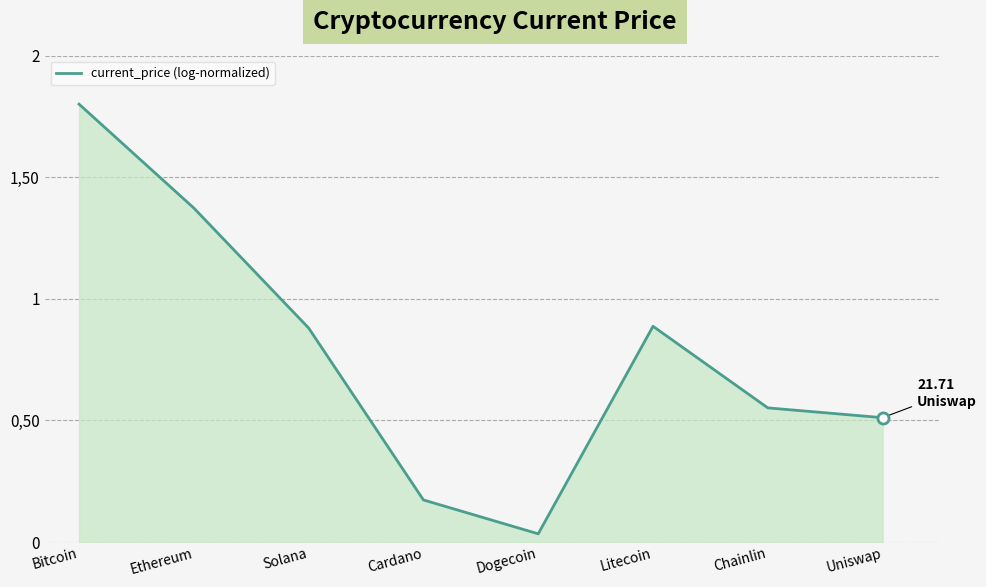

Does the chart have visible grid lines?

Yes